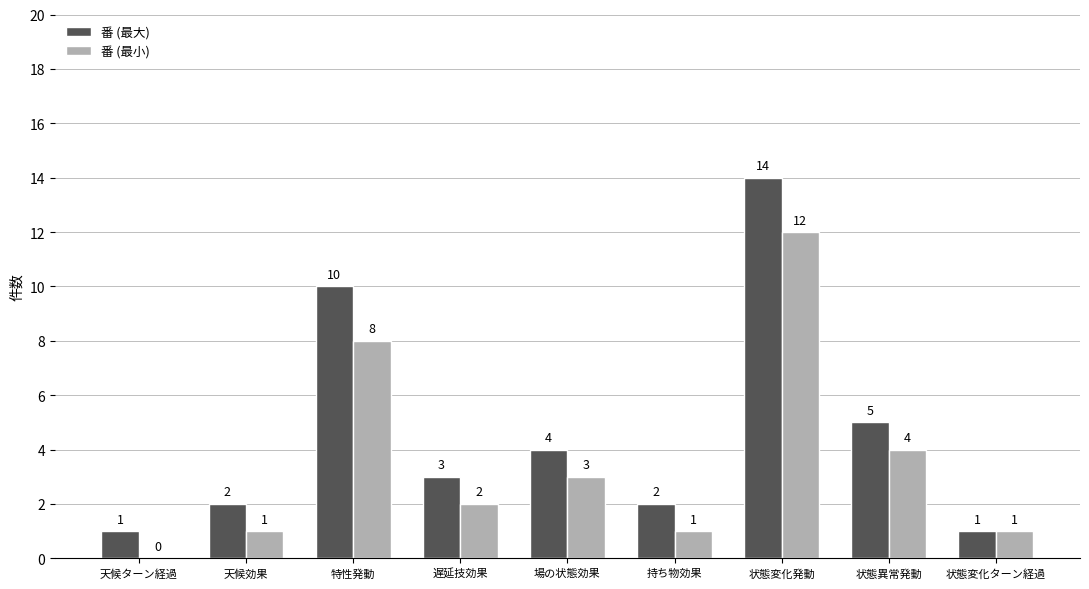

What are all the series names shown in the legend?

番 (最大), 番 (最小)